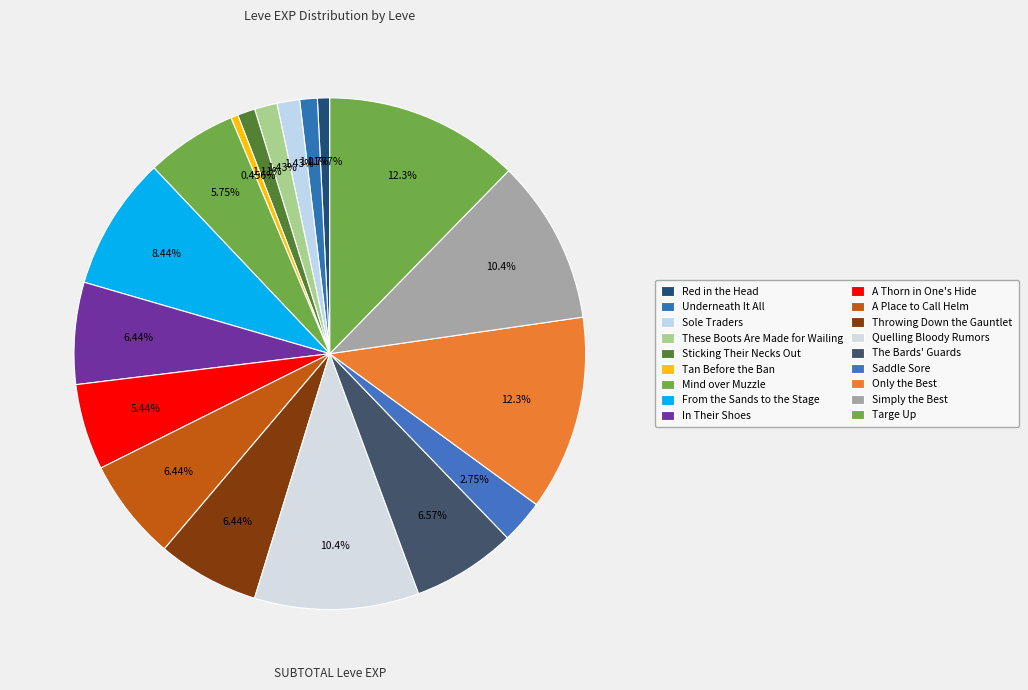

Is it true that Quelling Bloody Rumors is 10% of the pie?

True